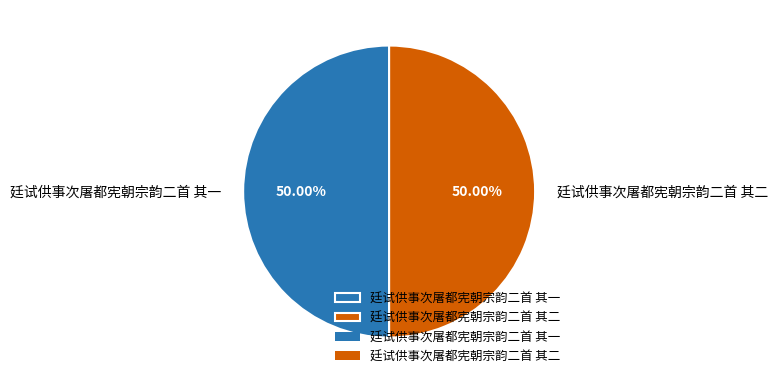

Approximately how many times larger is the value at 廷试供事次屠都宪朝宗韵二首 其二 compared to 廷试供事次屠都宪朝宗韵二首 其一?

1.0